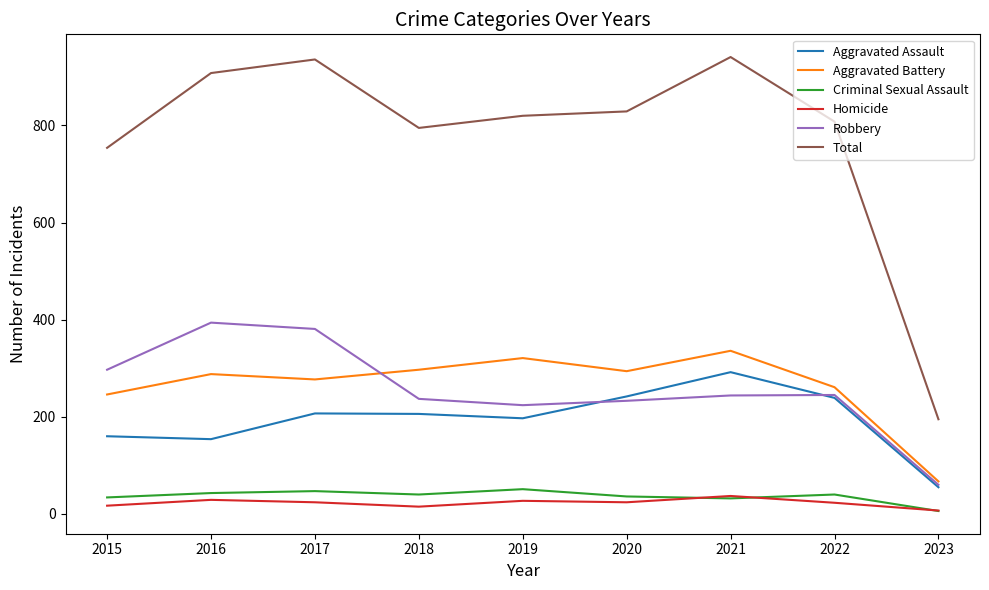

What are all the series names shown in the legend?

Aggravated Assault, Aggravated Battery, Criminal Sexual Assault, Homicide, Robbery, Total